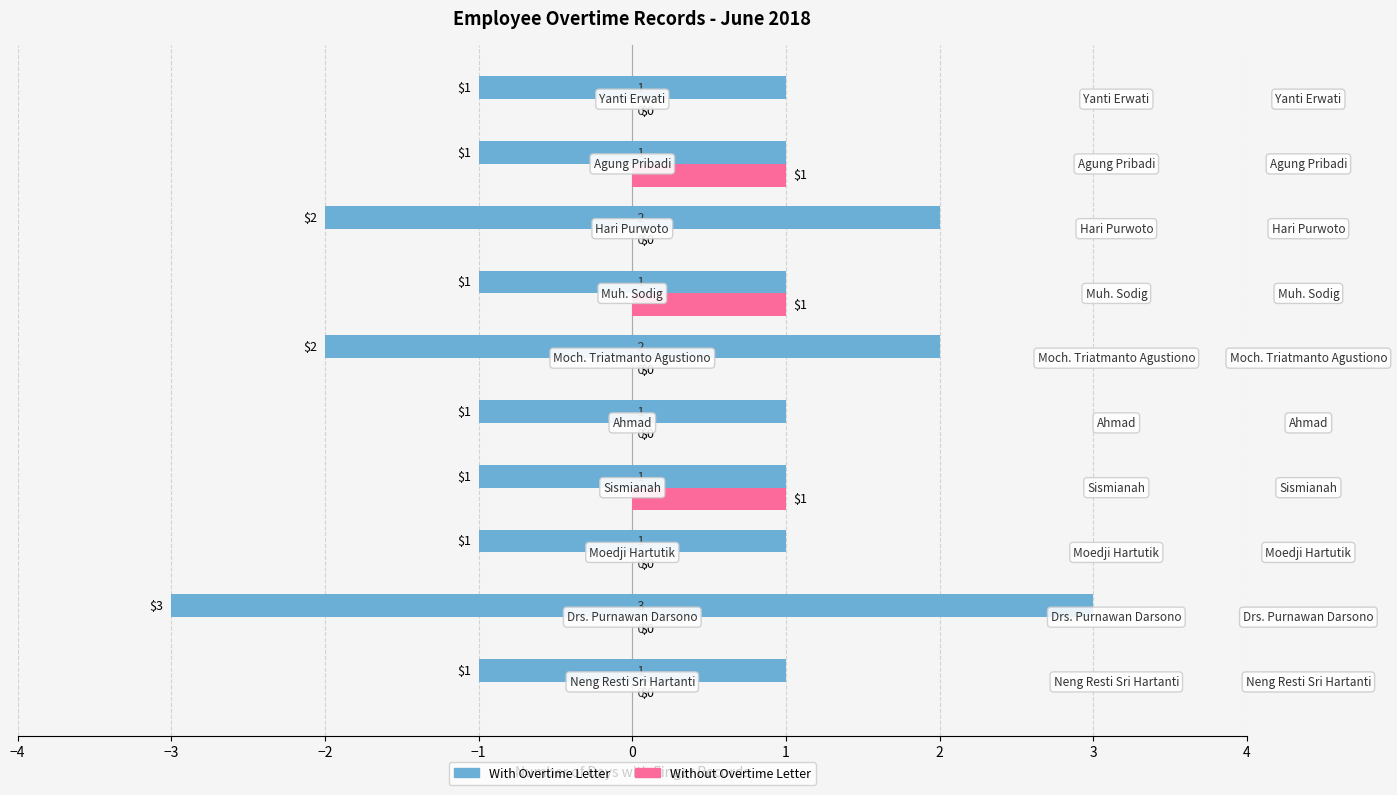

What are all the series names shown in the legend?

With Overtime Letter, Without Overtime Letter